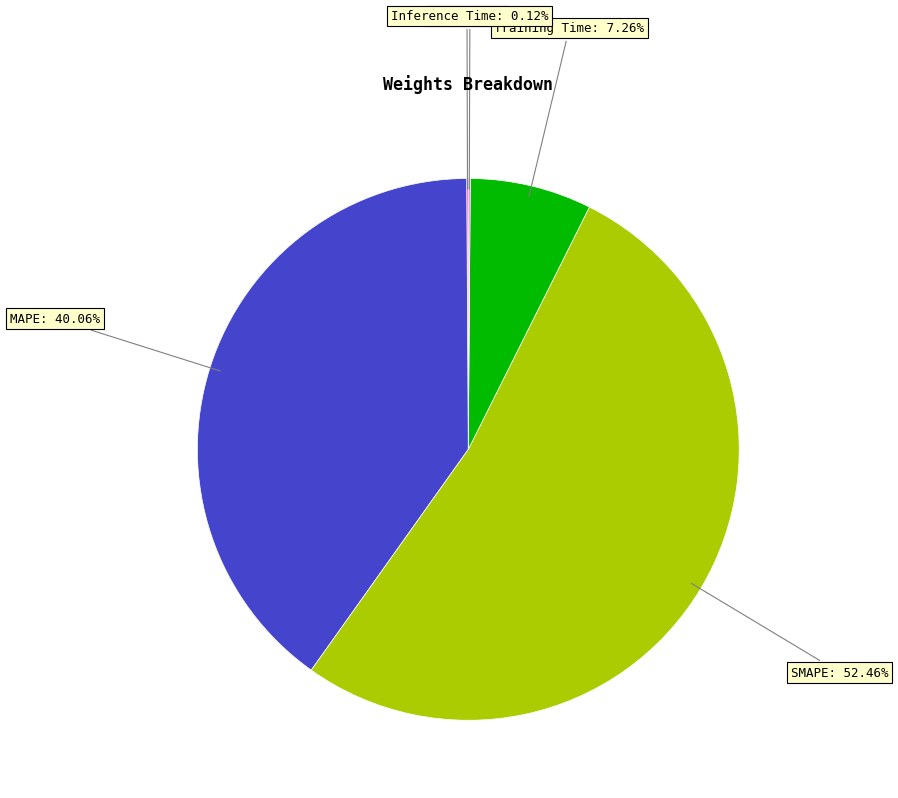

Does any single category account for the majority?

Yes